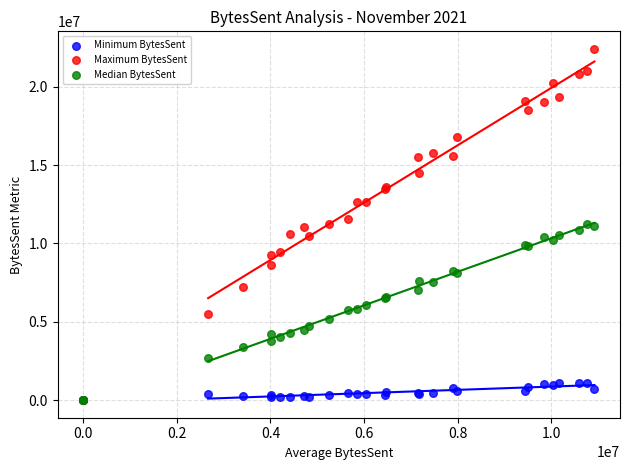

What are all the series names shown in the legend?

Minimum BytesSent, Maximum BytesSent, Median BytesSent